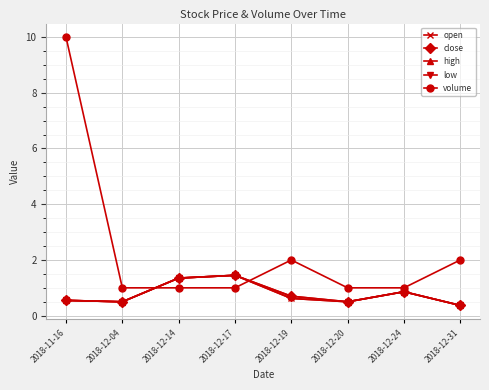

True or false: close and high cross at least once.

False